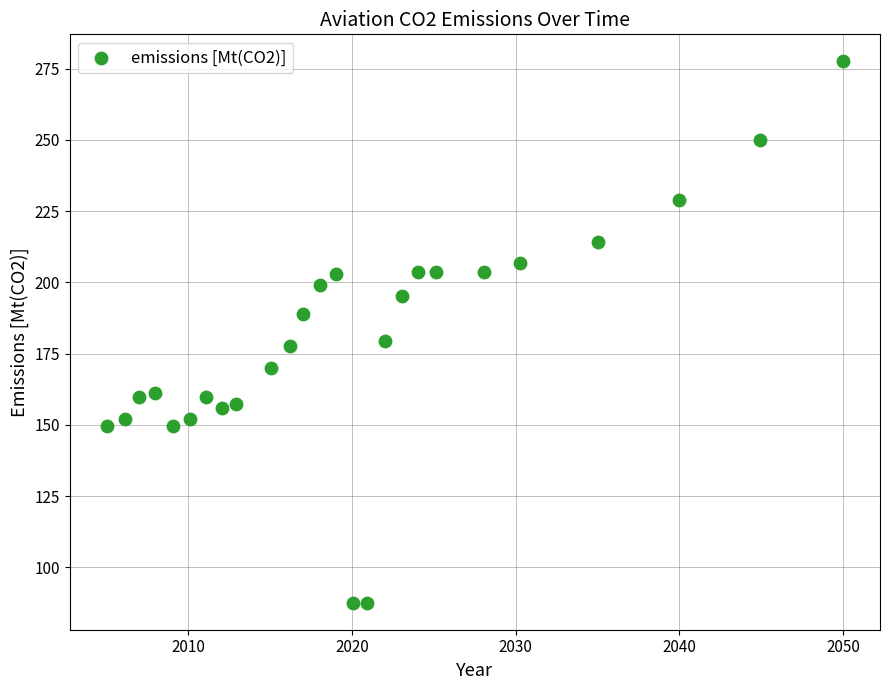

What is the range of Y values (max minus min)?

189.8